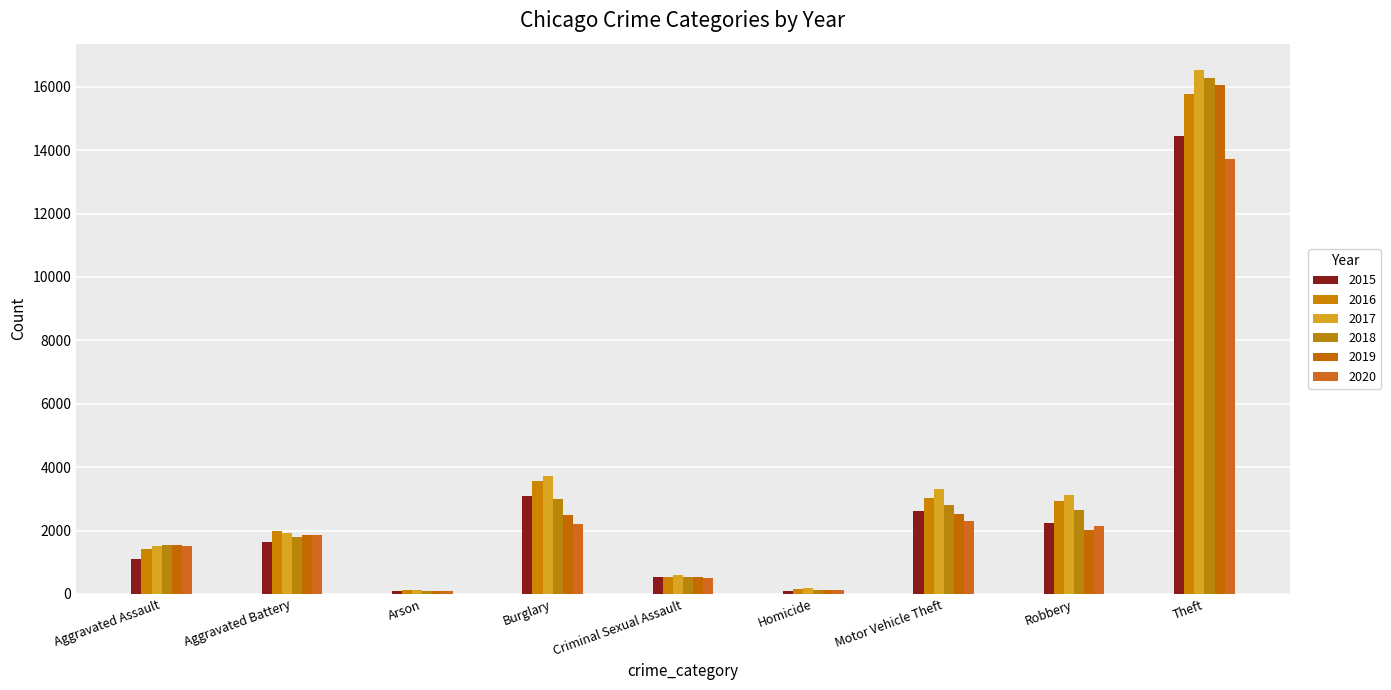

True or false: 2015 has a value of 3628 at Motor Vehicle Theft.

False